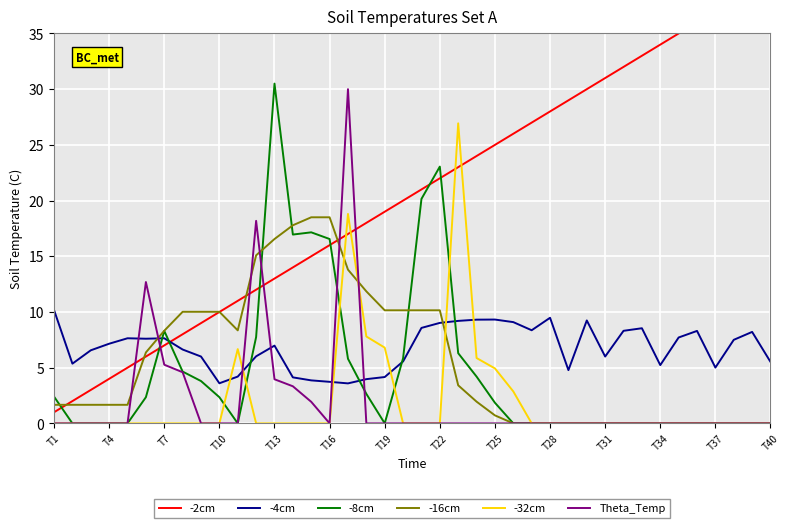

What is the average value of the -16cm series?

5.5